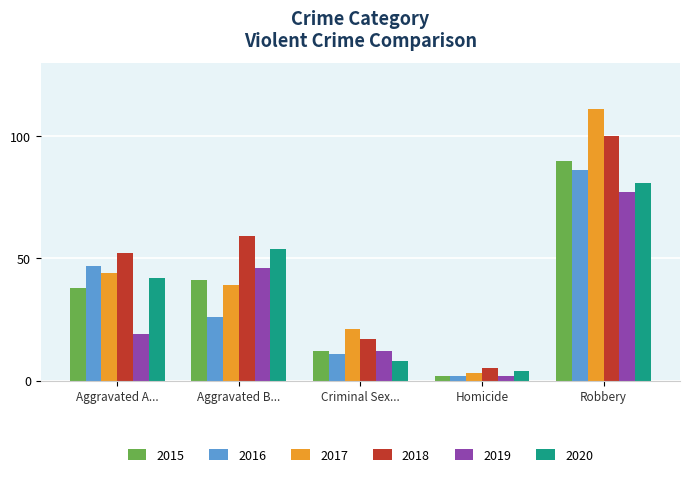

At which category does the chart reach its peak across all series?

Robbery